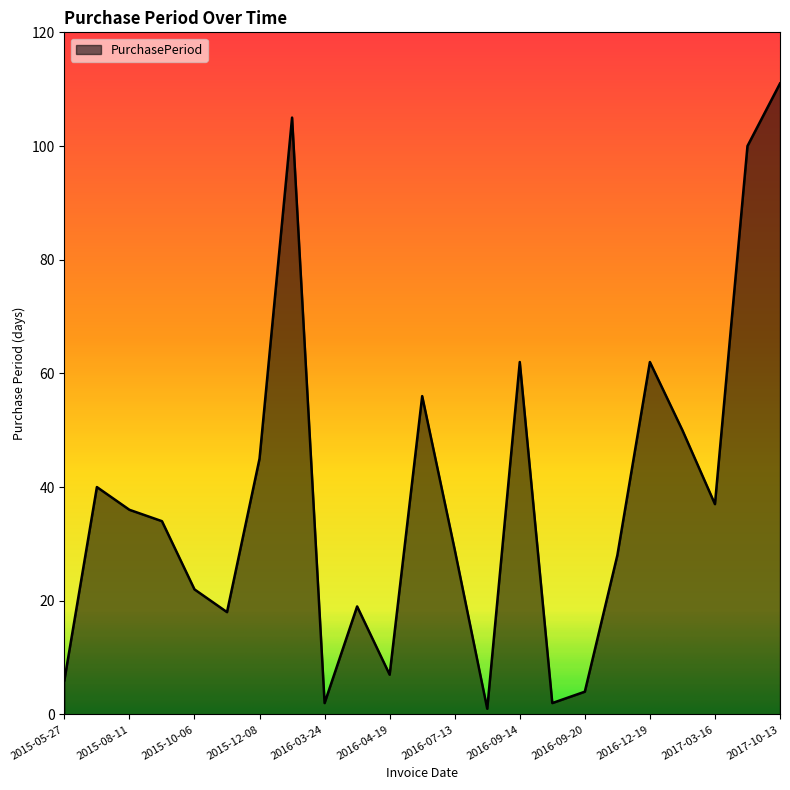

True or false: the data has more than 1 interior local peaks.

True